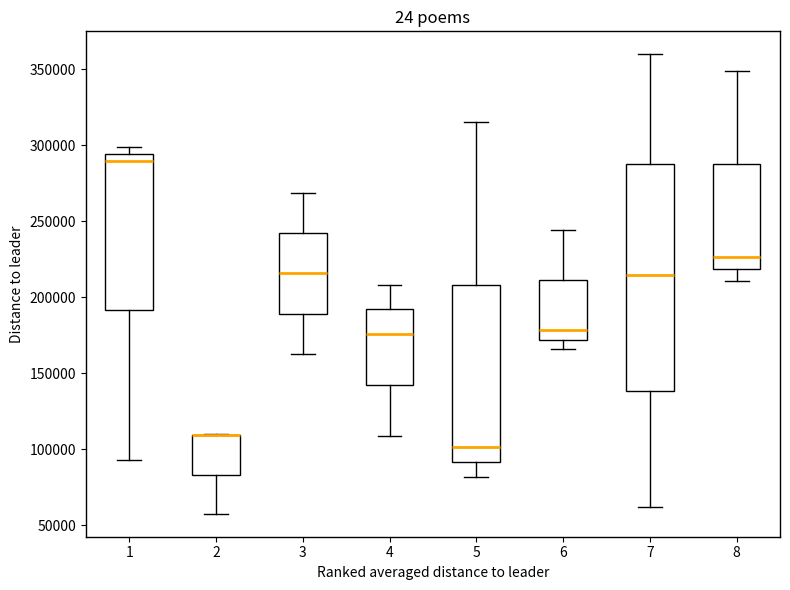

Reading left to right, read every box against the y-axis: the position of its median line, the range the box covers, and the ends of its whiskers. The values are not printed on the chart, so give them approximately, as read against the axis.

1: median 290000, box 190000 to 295000, whiskers 95000 to 300000
2: median 110000 (drawn on the box's upper edge), box 85000 to 110000, whiskers 60000 to 110000
3: median 215000, box 190000 to 240000, whiskers 165000 to 270000
4: median 175000, box 140000 to 190000, whiskers 110000 to 210000
5: median 100000, box 90000 to 210000, whiskers 80000 to 315000
6: median 180000, box 170000 to 210000, whiskers 165000 to 245000
7: median 215000, box 140000 to 285000, whiskers 60000 to 360000
8: median 225000, box 220000 to 290000, whiskers 210000 to 350000